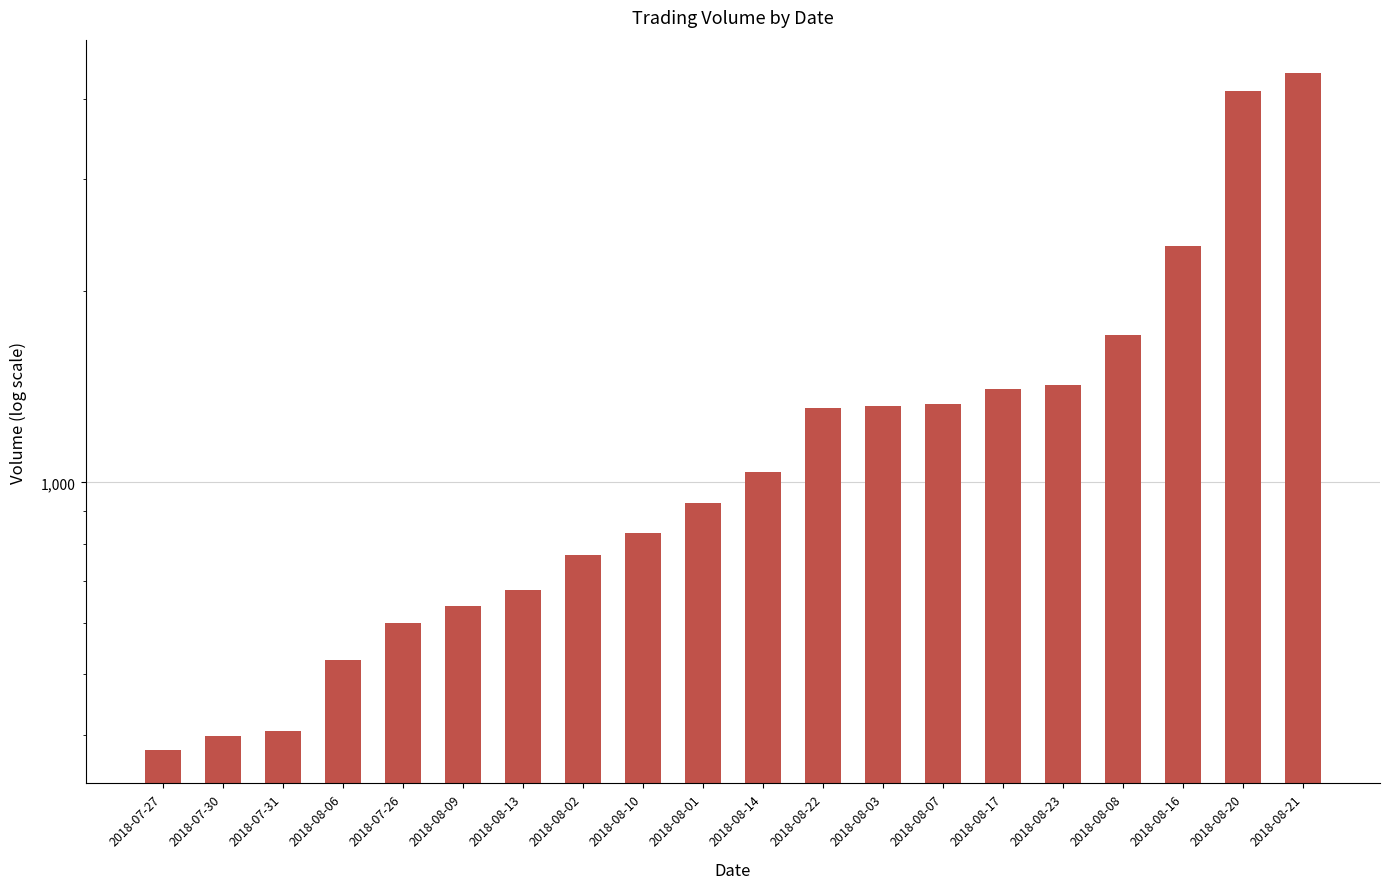

Approximately how many times larger is the value at 2018-08-13 compared to 2018-07-26?

1.1